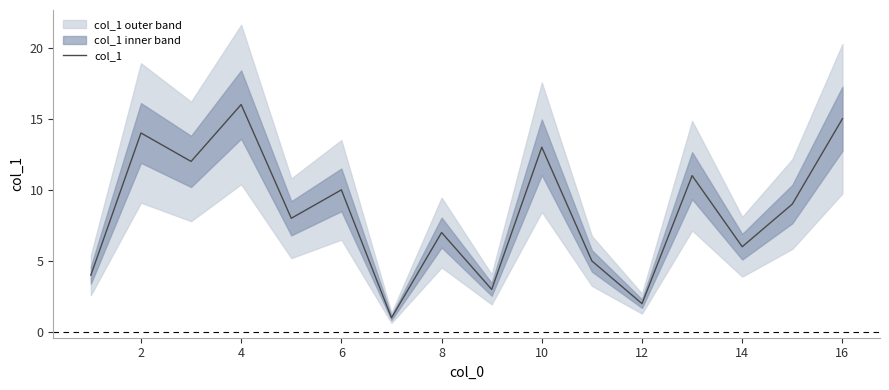

The value of col_1 at 16 is 15. True or false?

True